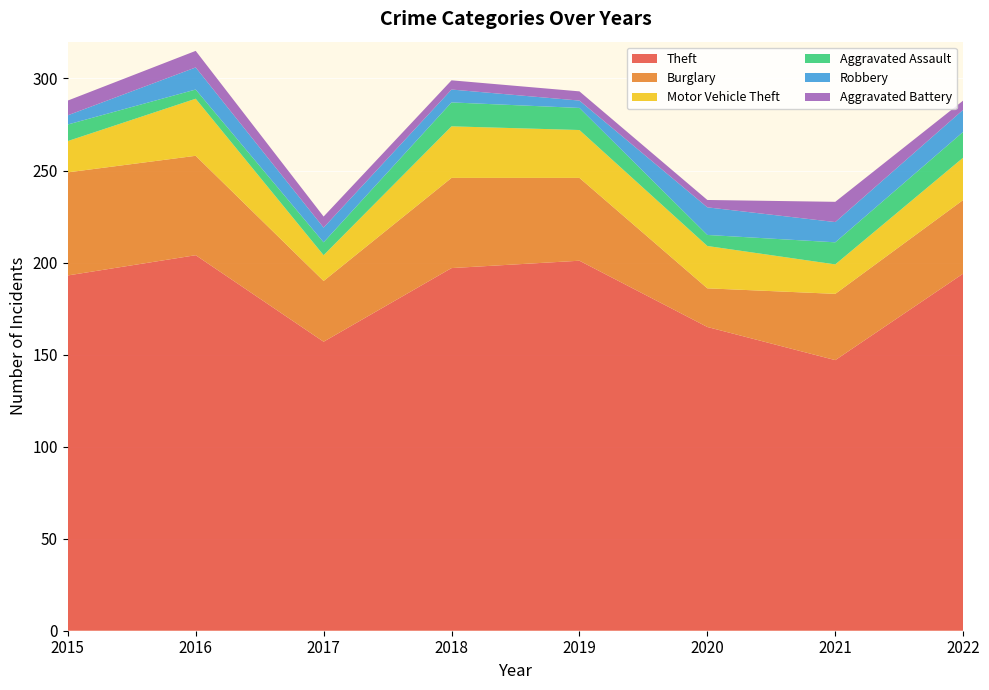

Reading left to right, what are all the values shown in this chart?

Theft: 2015=193	2016=204	2017=157	2018=197	2019=201	2020=165	2021=147	2022=194
Burglary: 2015=56	2016=54	2017=33	2018=49	2019=45	2020=21	2021=36	2022=40
Motor Vehicle Theft: 2015=17	2016=31	2017=14	2018=28	2019=26	2020=23	2021=16	2022=23
Aggravated Assault: 2015=9	2016=5	2017=7	2018=13	2019=12	2020=6	2021=12	2022=14
Robbery: 2015=5	2016=12	2017=8	2018=7	2019=4	2020=15	2021=11	2022=12
Aggravated Battery: 2015=8	2016=9	2017=6	2018=5	2019=5	2020=4	2021=11	2022=5